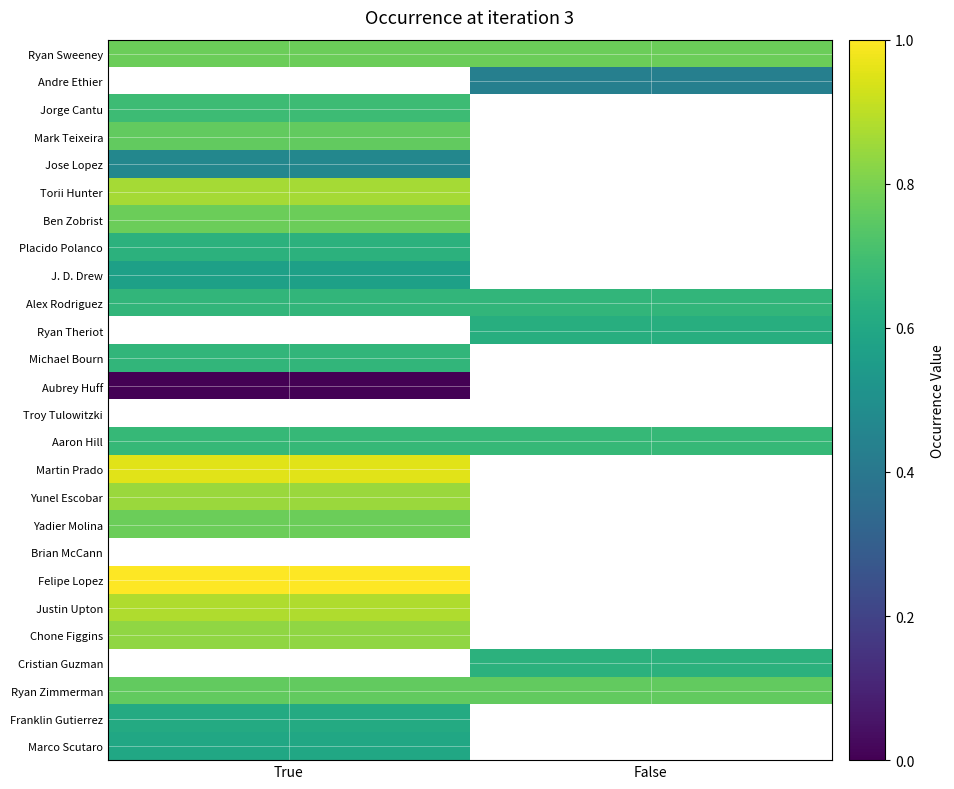

Which series has the largest total across all categories?

Ryan Sweeney